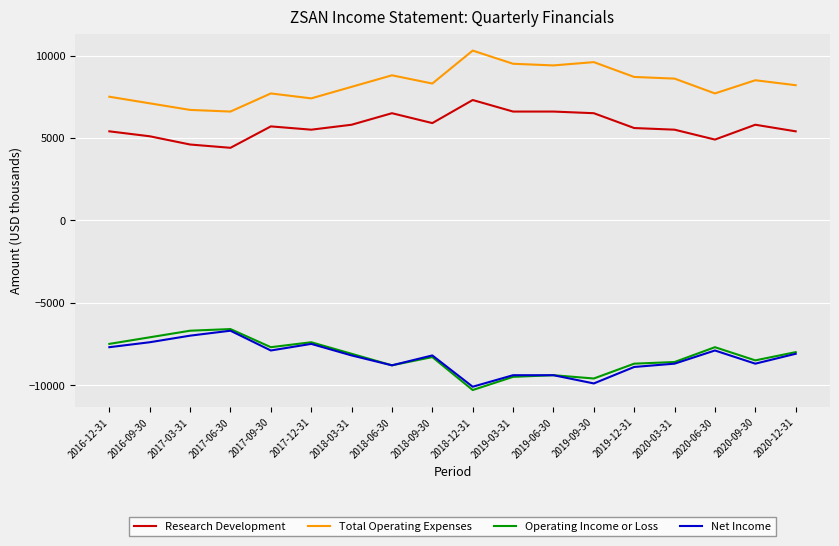

What is the average value of the Research Development series?

5728